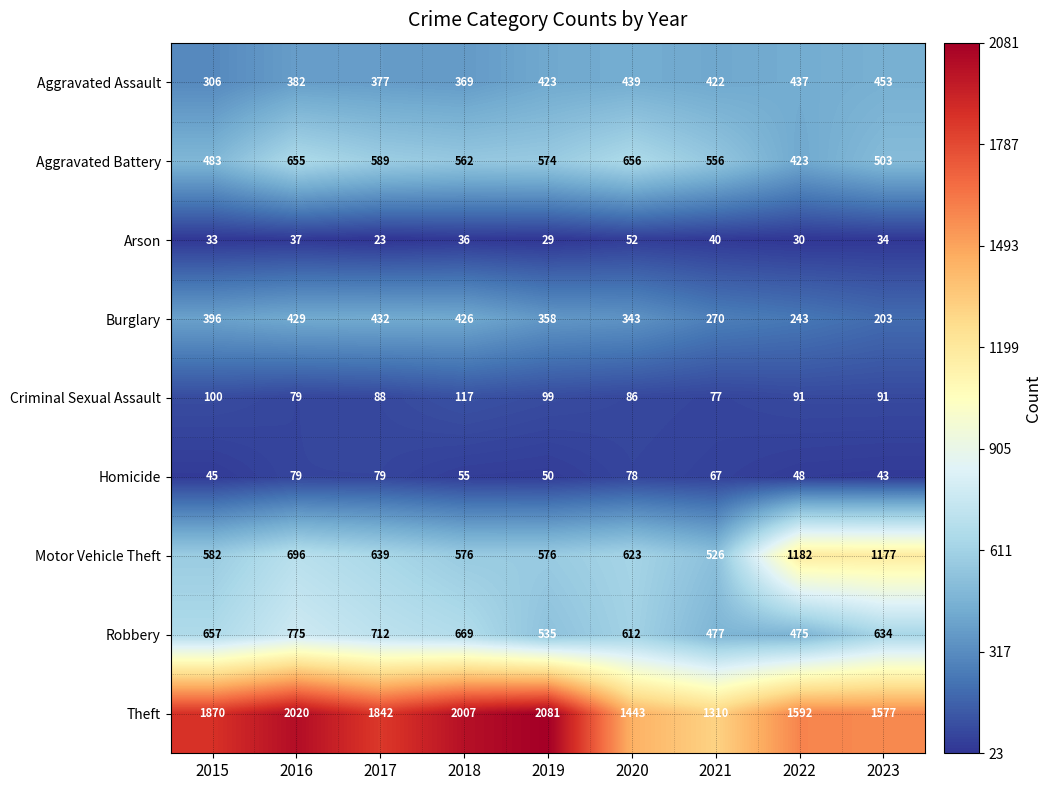

Between 2018 and 2020, which series saw the biggest shift?

Theft